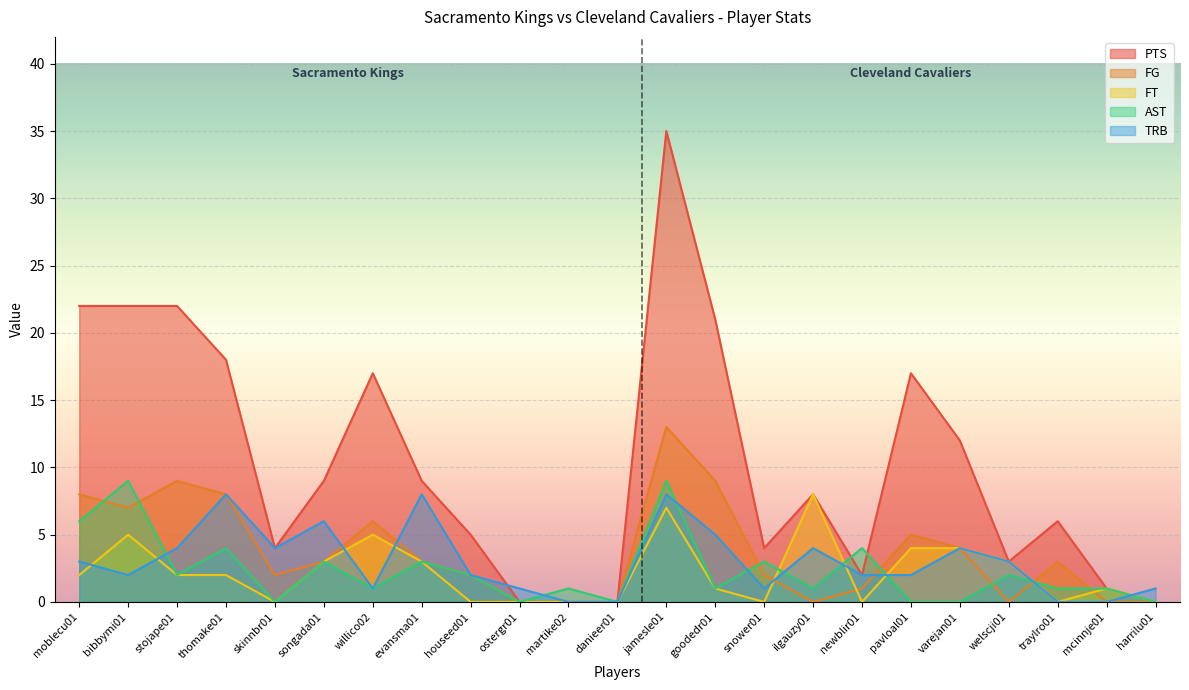

What is the label of the 15th point from the right?

houseed01